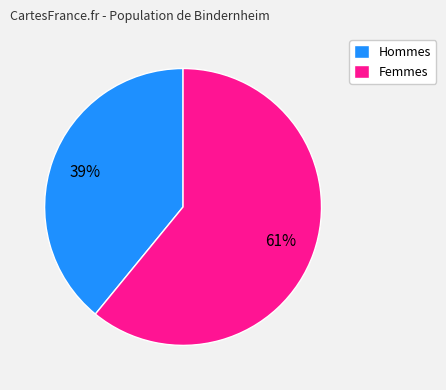

What percentage is the Femmes slice, to the nearest percent?

61%